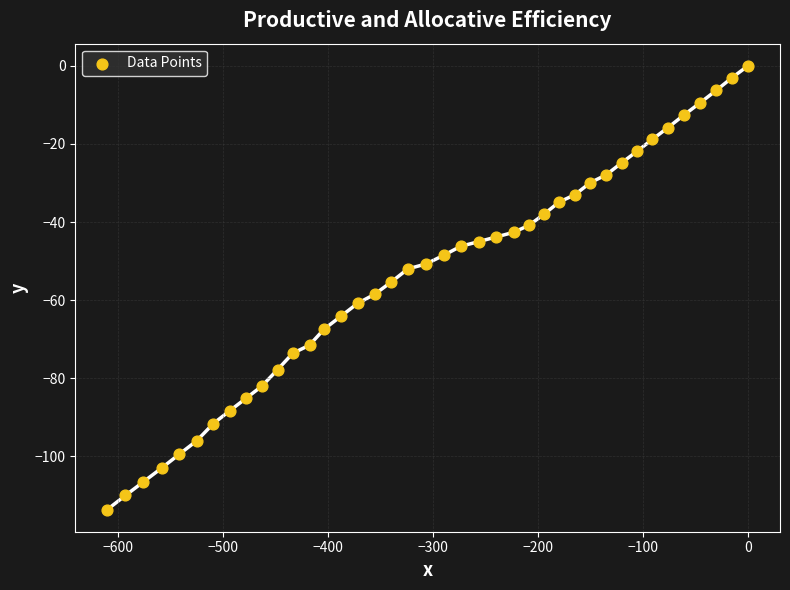

What is the range of X values (max minus min)?

609.8